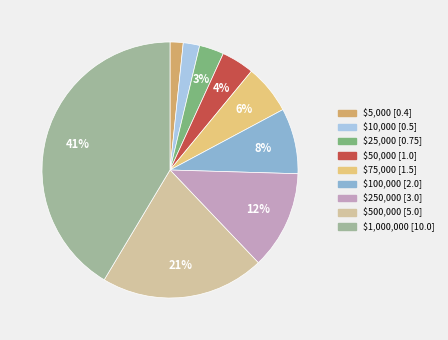

True or false: $100,000 accounts for 8% of the total.

True